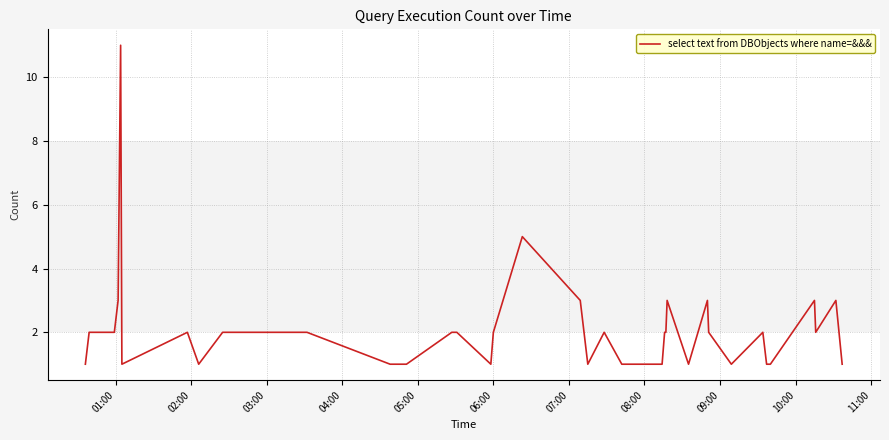

What is the greatest value displayed?

11